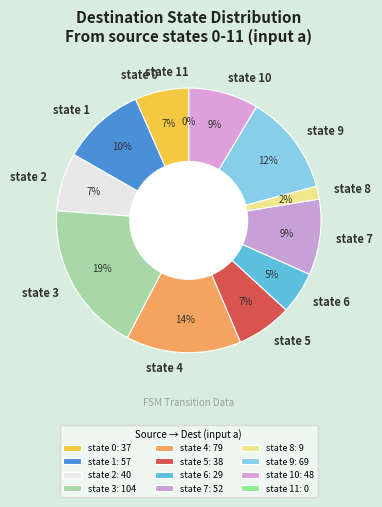

Does state 11 represent more than half of the total?

No